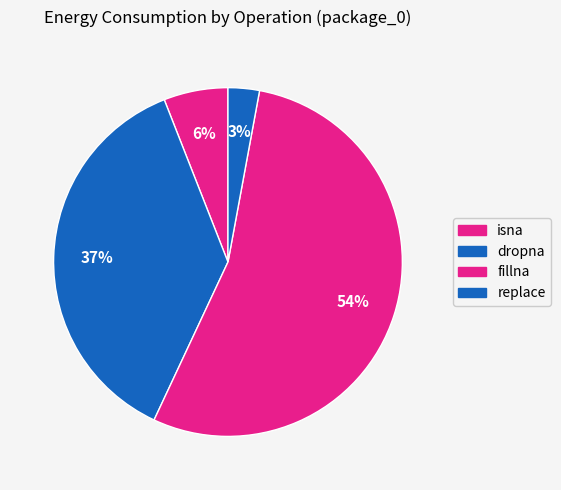

How many segments does this pie chart have?

4